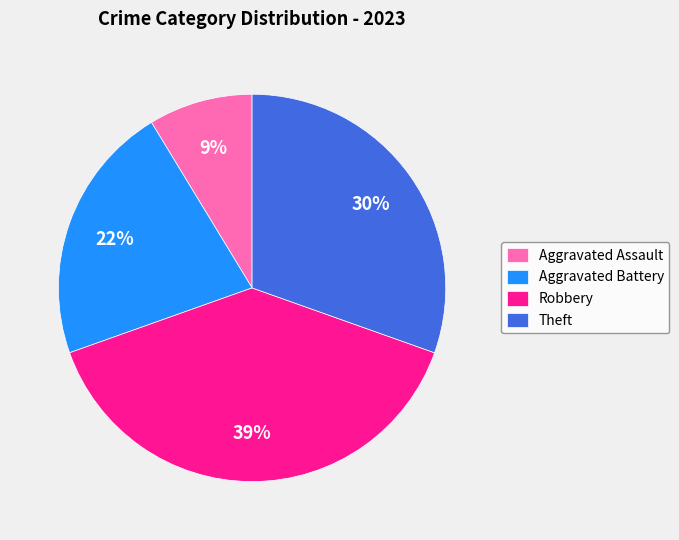

Which has a higher value, Aggravated Battery or Aggravated Assault?

Aggravated Battery